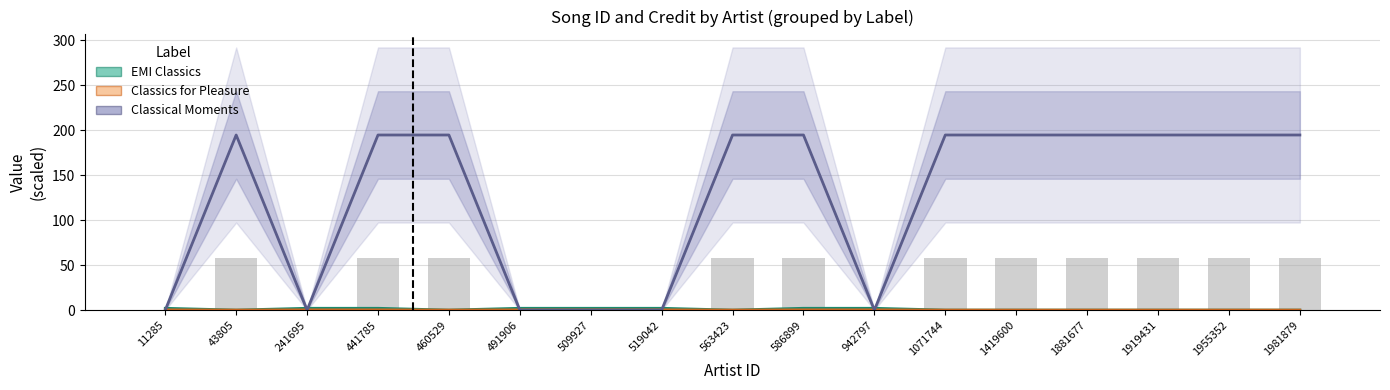

Reading right to left, what are all the values shown in this chart?

EMI Classics (credit): 0.0	0.0	0.0	0.0	0.0	0.0	2.0	2.0	0.0	2.0	2.0	2.0	0.0	2.0	2.0	0.0	2.0
Classics for Pleasure (songid): 0.0	0.0	0.0	0.0	0.0	0.0	0.2	0.2	0.0	0.2	0.2	0.2	0.0	0.2	0.2	0.0	0.2
Classical Moments (labelid): 194.8	194.8	194.8	194.8	194.8	194.8	0.0	194.8	194.8	0.0	0.0	0.0	194.8	194.8	0.0	194.8	0.0
Raw count (scaled): 58.4	58.4	58.4	58.4	58.4	58.4	0.6	58.4	58.4	0.6	0.6	0.6	58.4	58.4	0.6	58.4	0.6